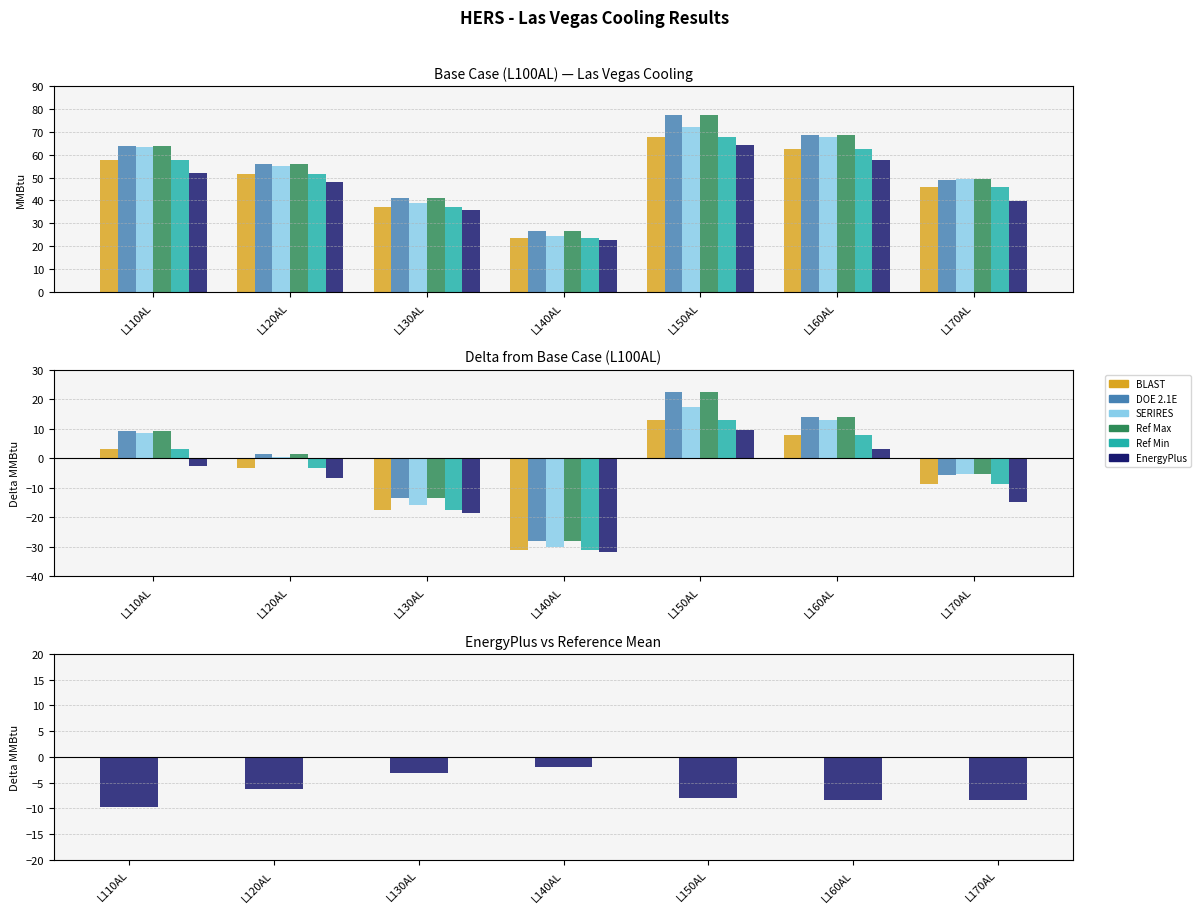

What is the sum of all EnergyPlus values?

-45.8